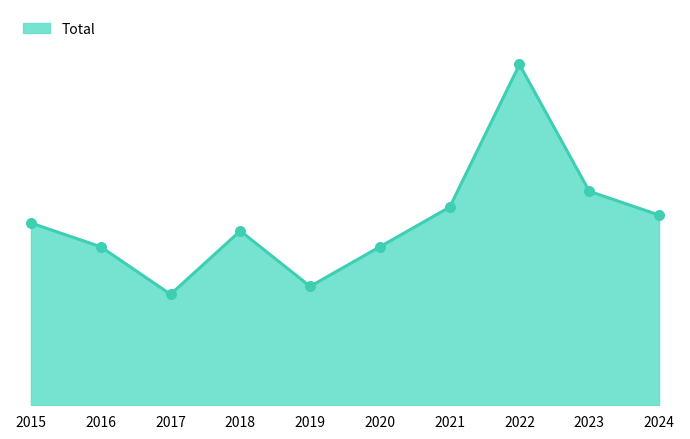

Is this an area chart (filled region under the line)?

Yes